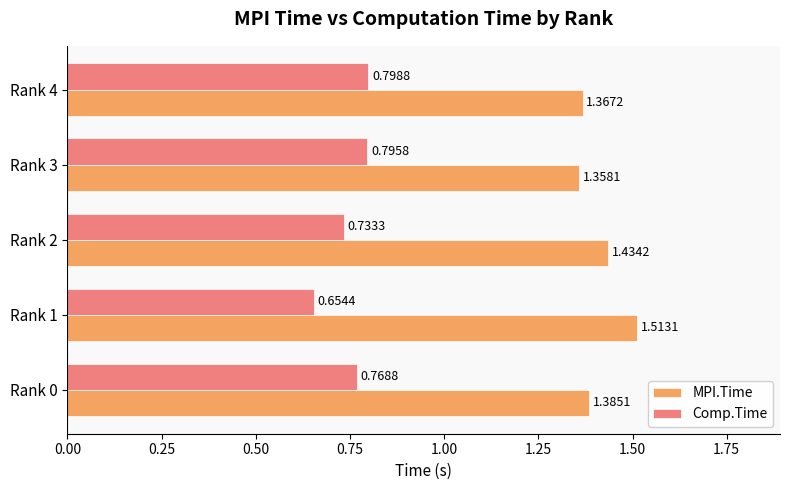

List the series in order of their overall mean, highest first.

MPI.Time, Comp.Time